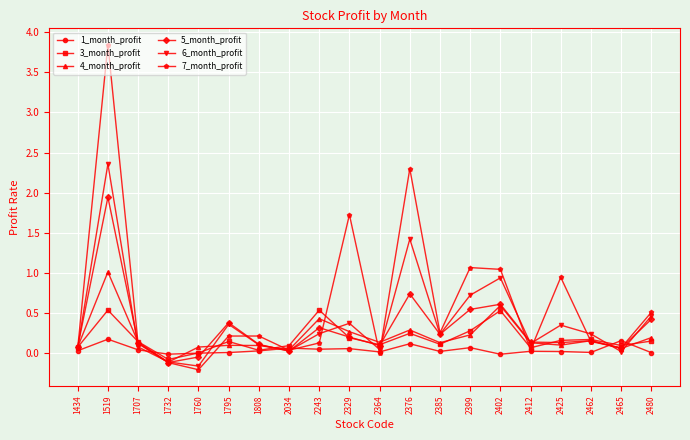

True or false: 4_month_profit and 1_month_profit cross at least once.

True